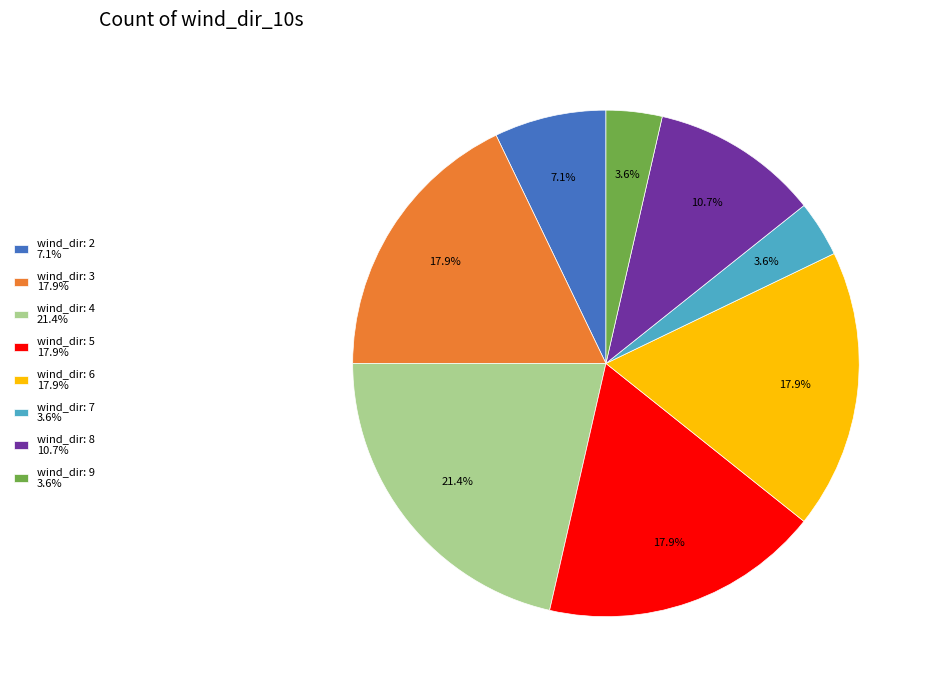

Between wind_dir: 8 10.7% and wind_dir: 5 17.9%, which is larger?

wind_dir: 5 17.9%